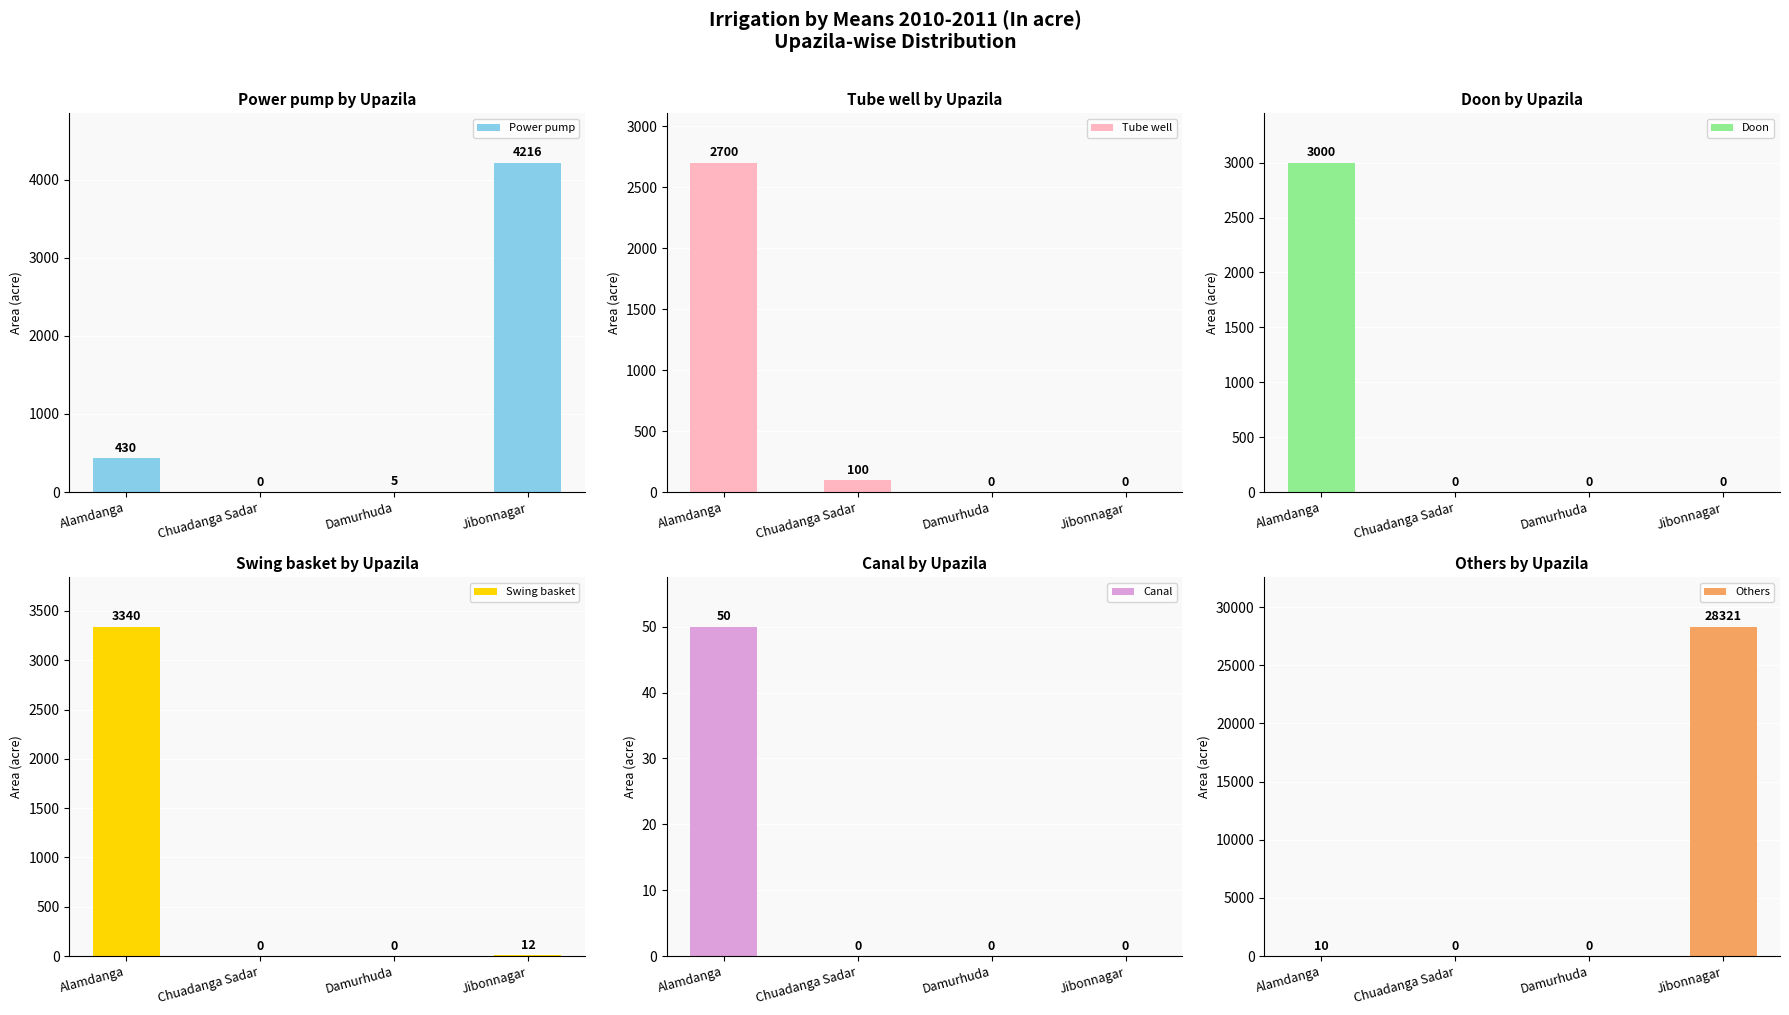

At which label does Power pump reach its minimum?

Chuadanga Sadar